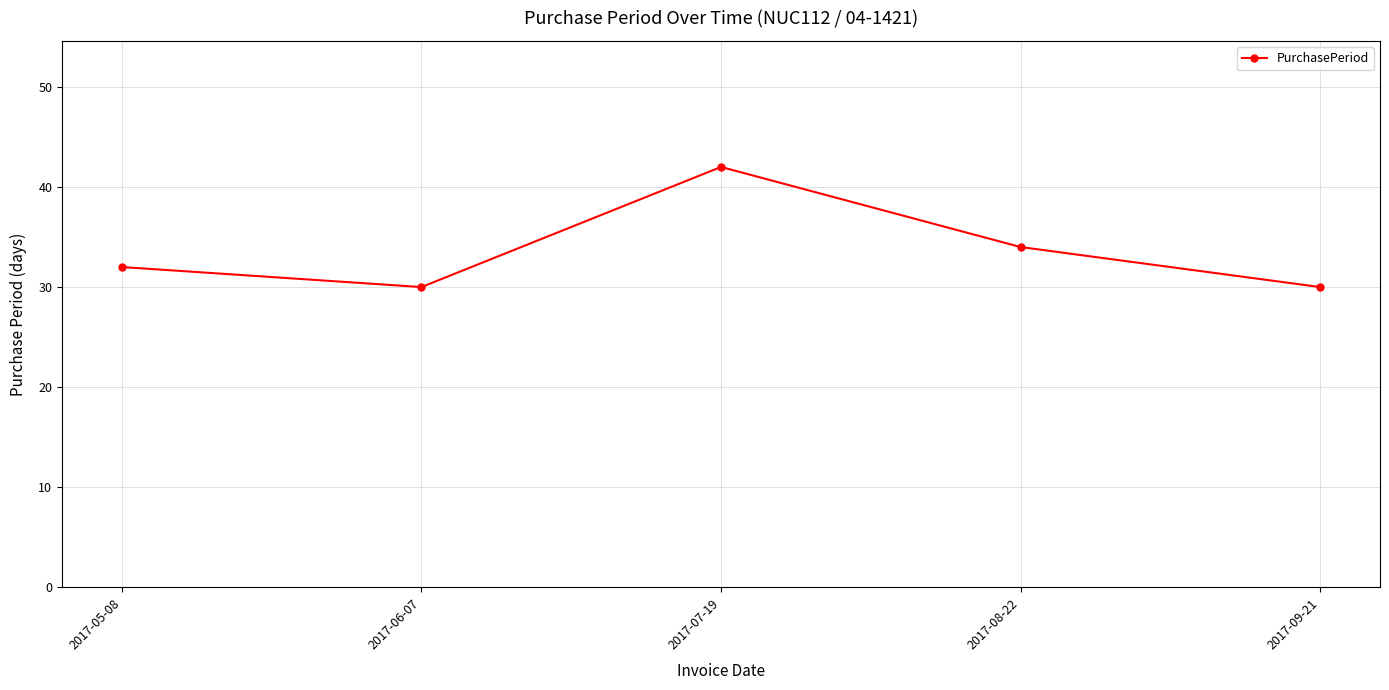

How many series are shown in this chart?

1